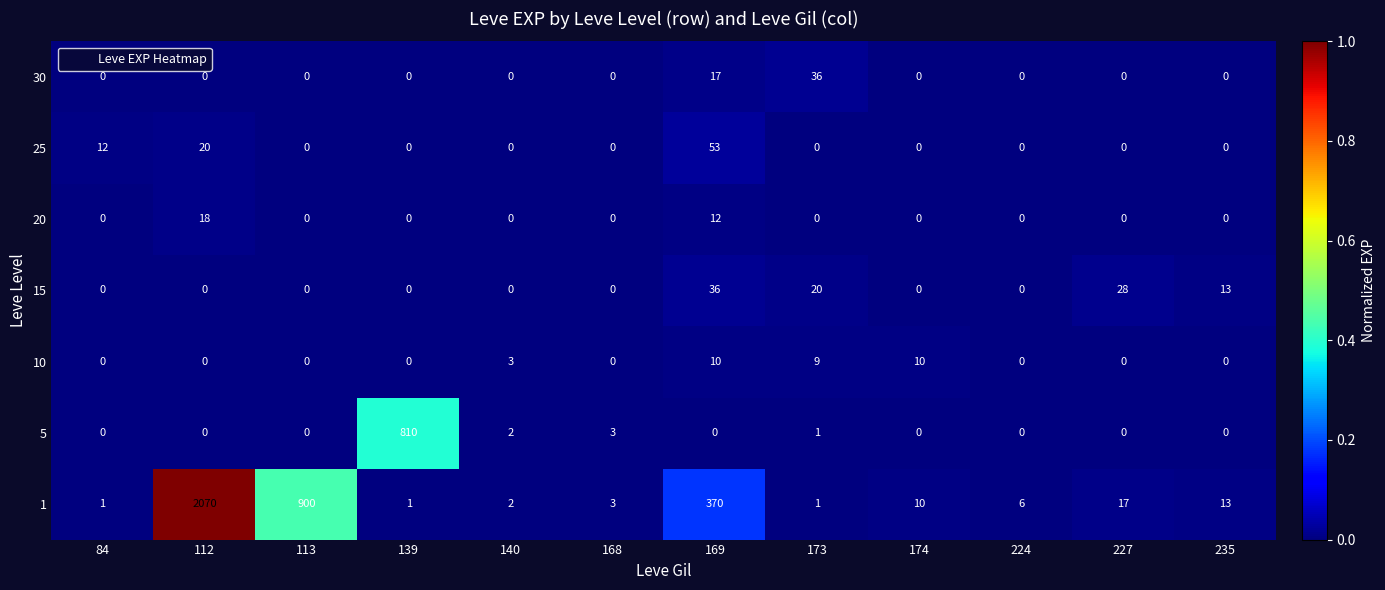

Which series has the largest total across all categories?

1